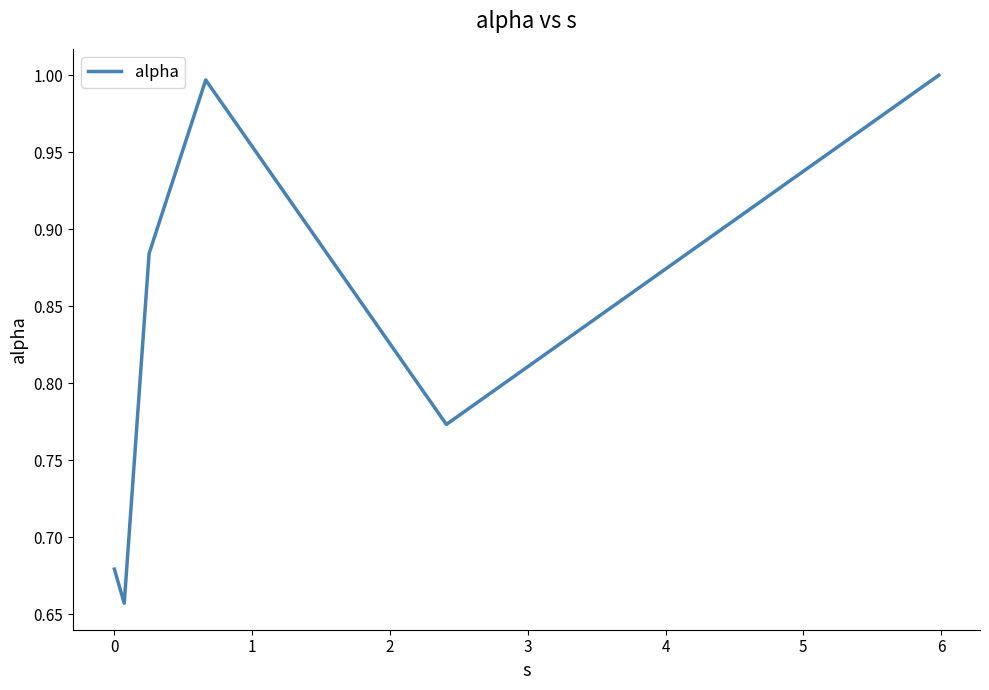

How many lines are shown in the chart?

1